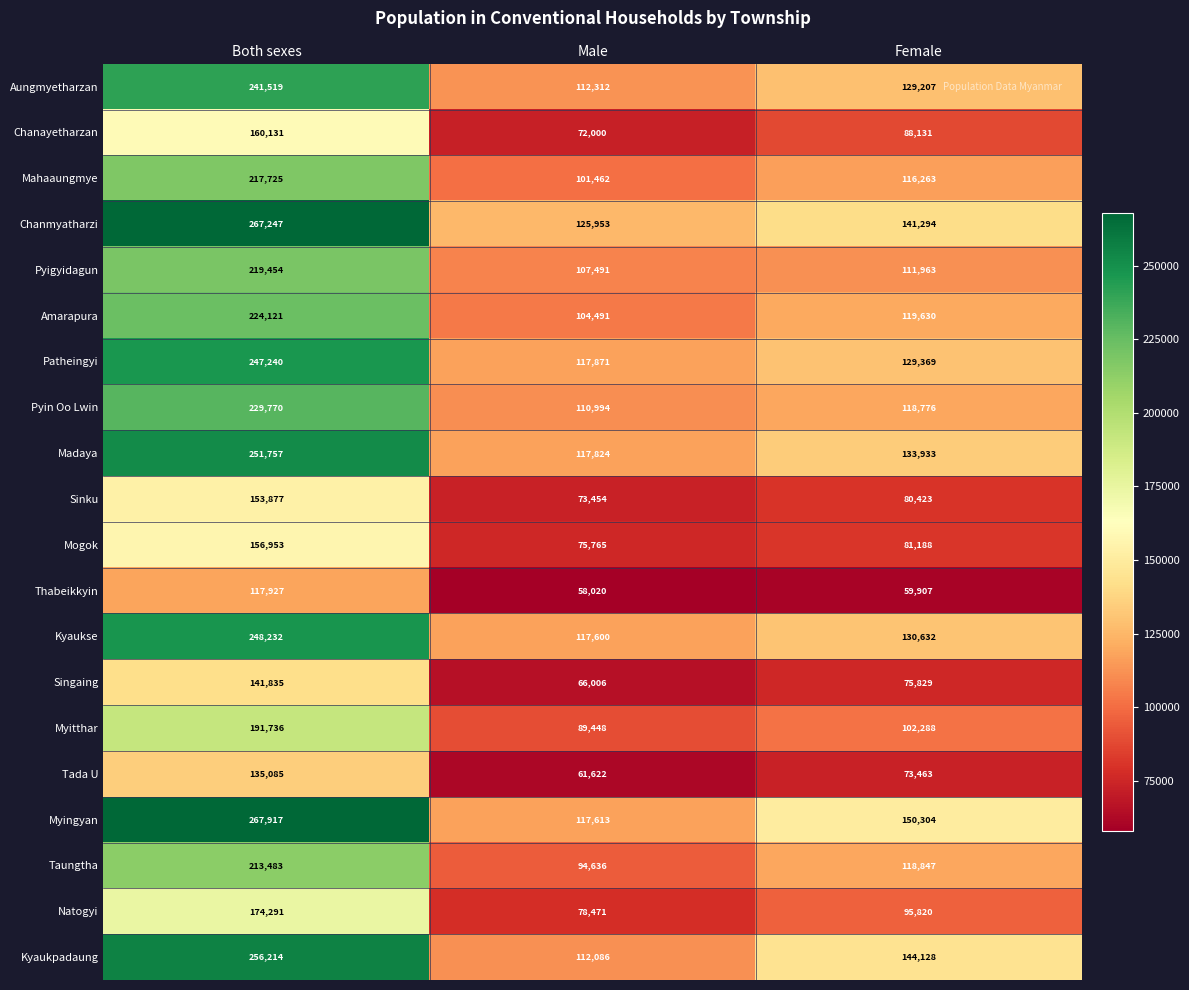

What is the spread (max minus min) of values at Female?

90397